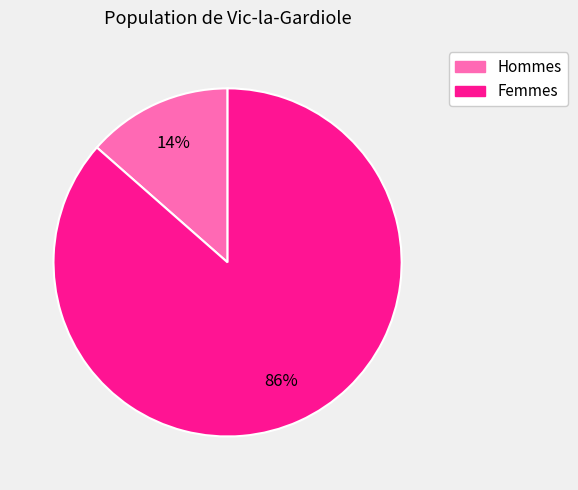

How many segments does this pie chart have?

2